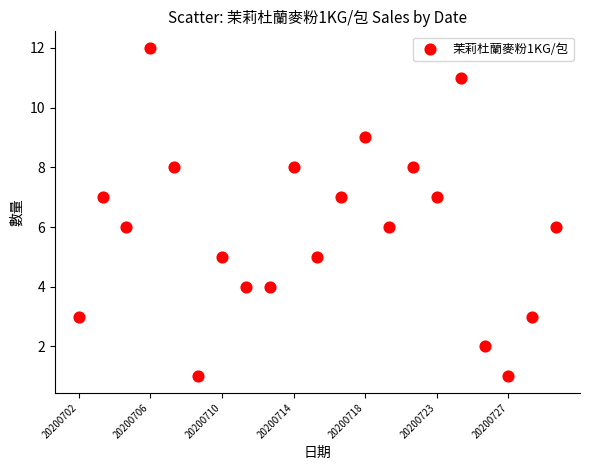

What is the range of Y values (max minus min)?

11